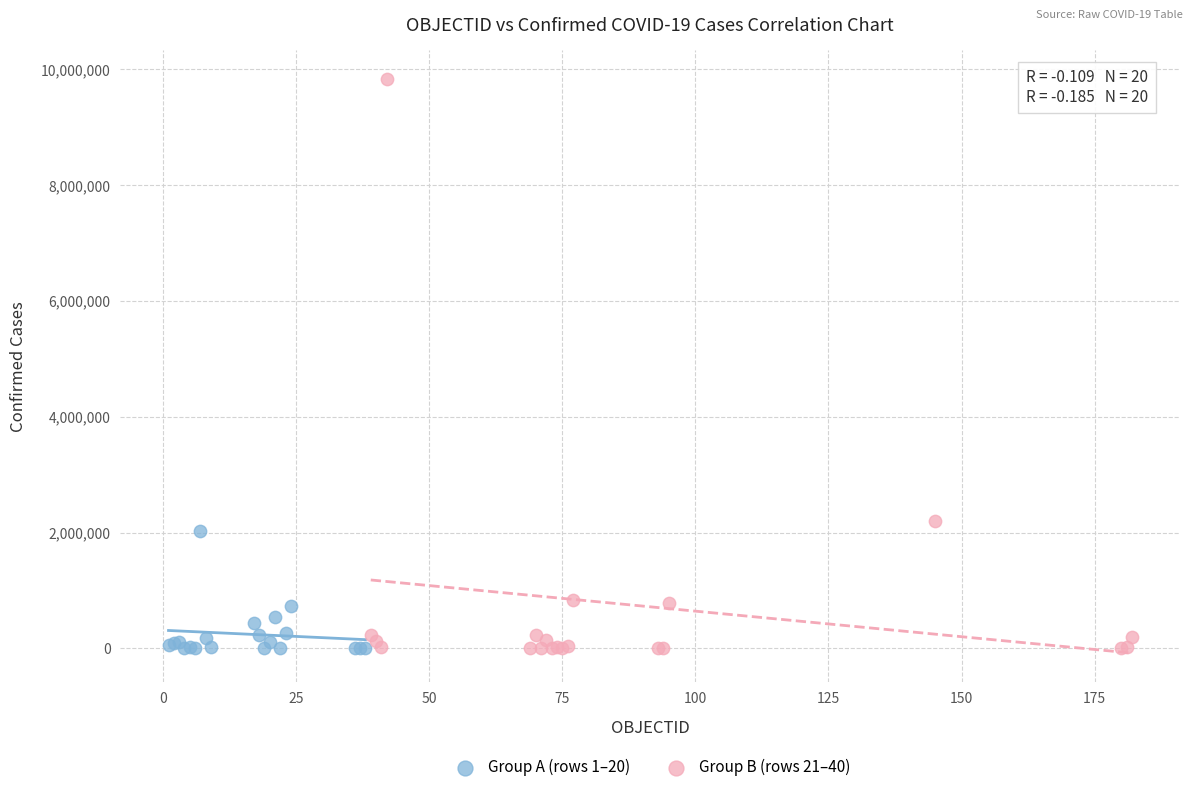

Which series has the largest Y range (max minus min)?

Group B (rows 21–40)